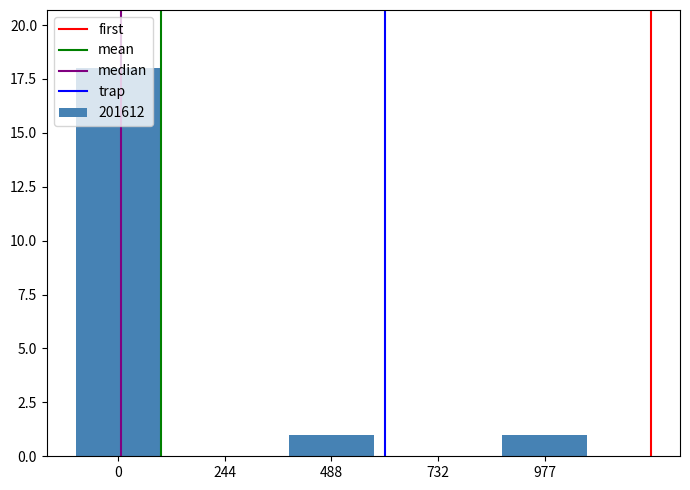

Which has a higher value, 244 or 977?

977